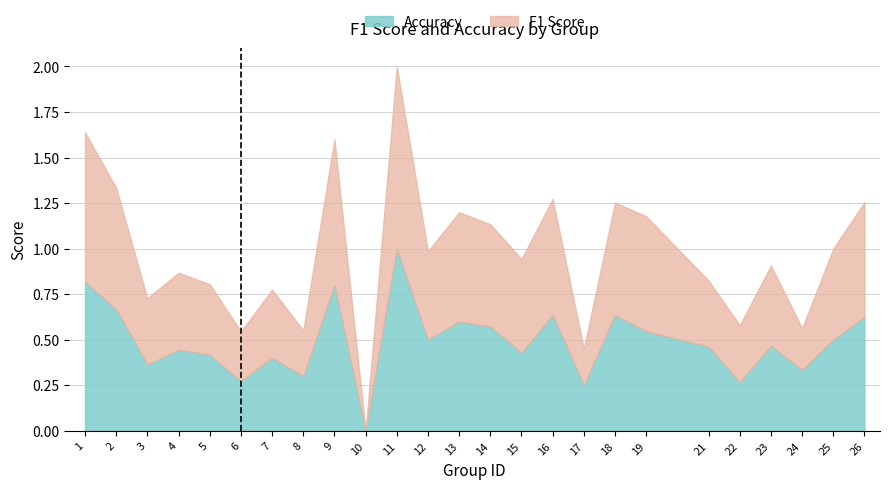

Rank the categories by accuracy value from lowest to highest.

10, 17, 22, 6, 8, 24, 3, 7, 5, 15, 4, 21, 23, 12, 25, 19, 14, 13, 26, 16, 18, 2, 9, 1, 11